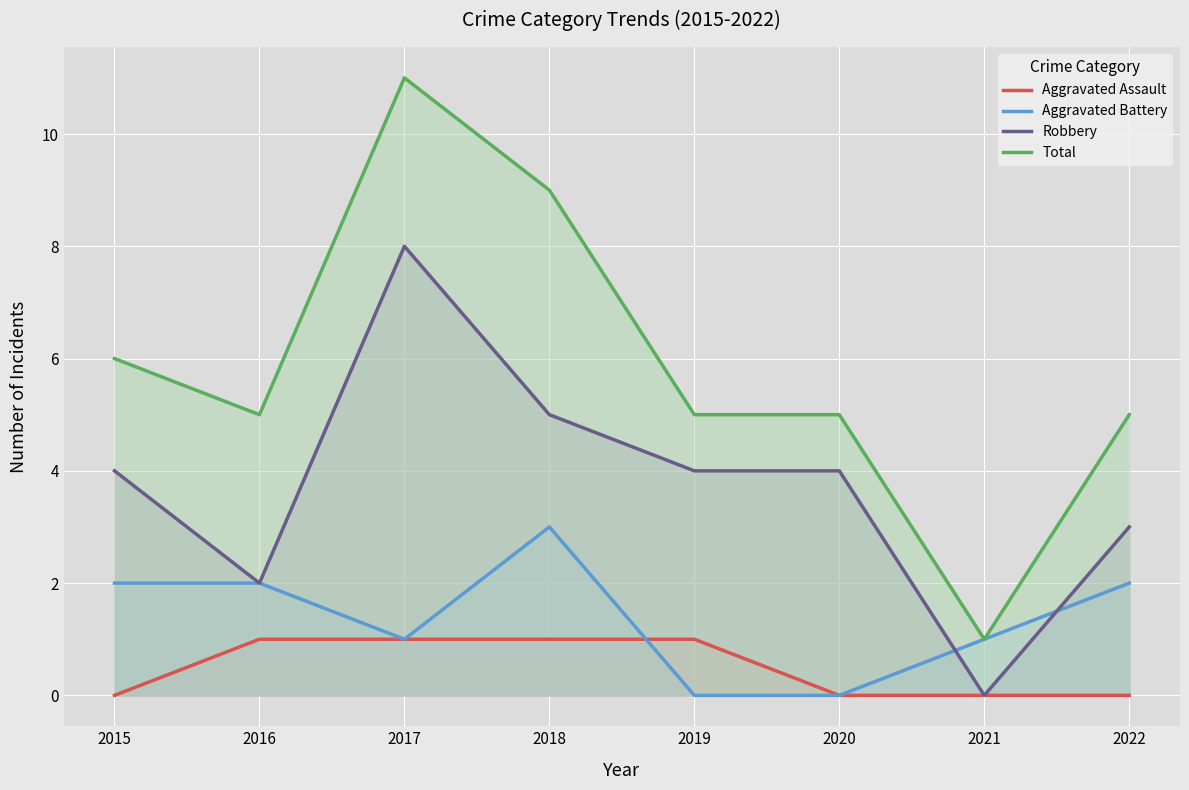

What is the difference between the highest and lowest values at 2020?

5